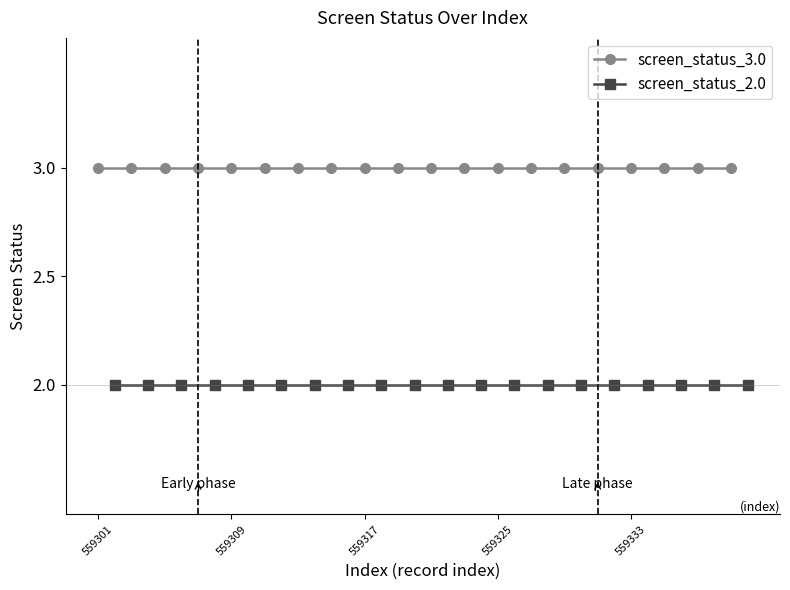

What is the minimum value shown in the chart?

2